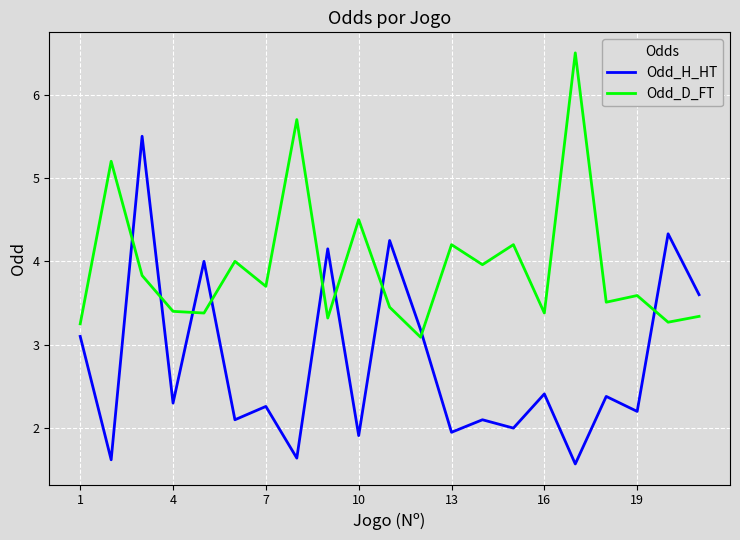

What is the minimum value shown in the chart?

1.6